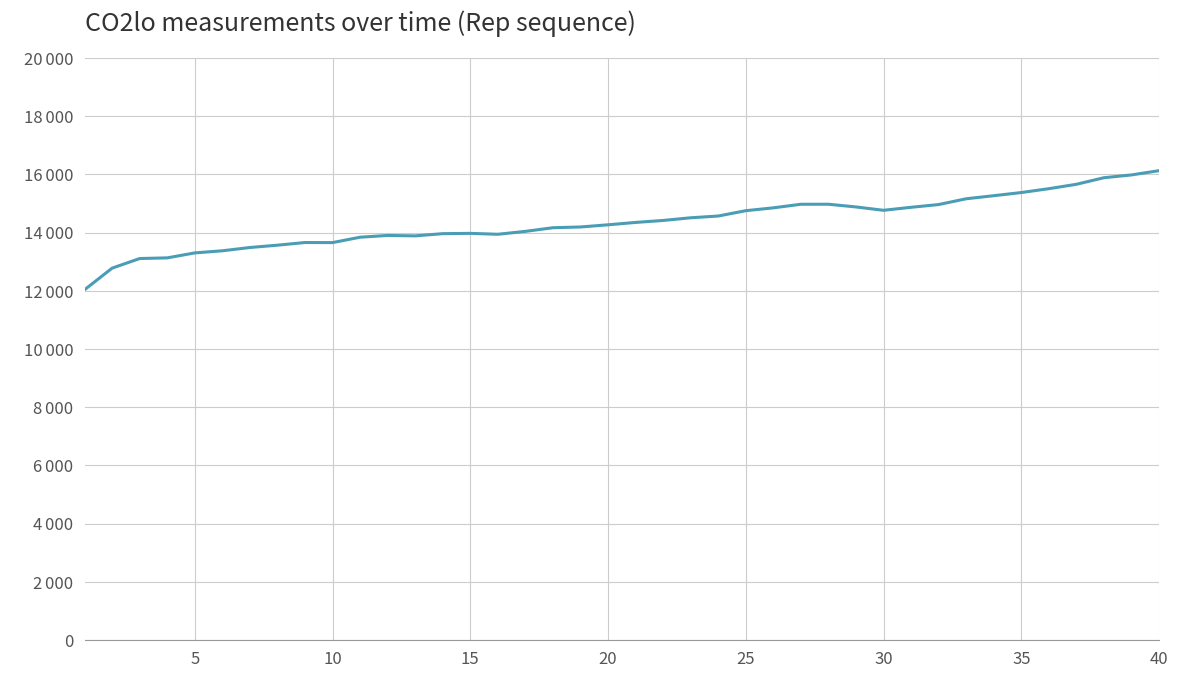

Is this an area chart (filled region under the line)?

No